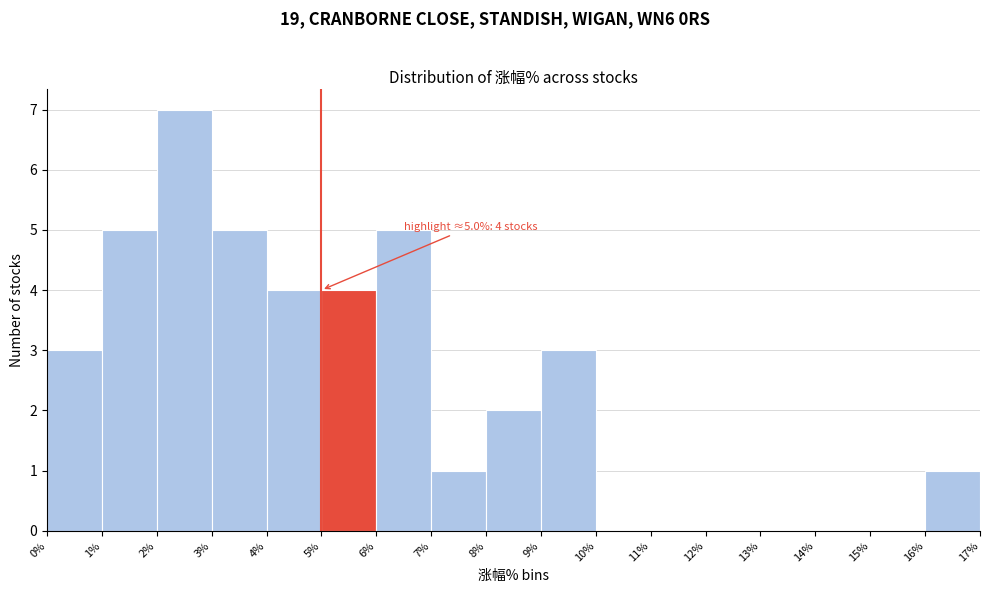

Which range on the x-axis has the tallest bar?

2% to 3%